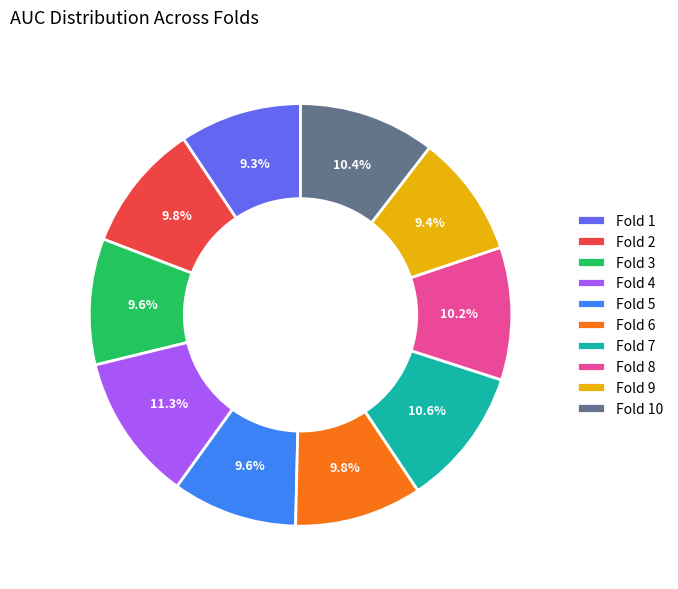

Does any single category account for the majority?

No